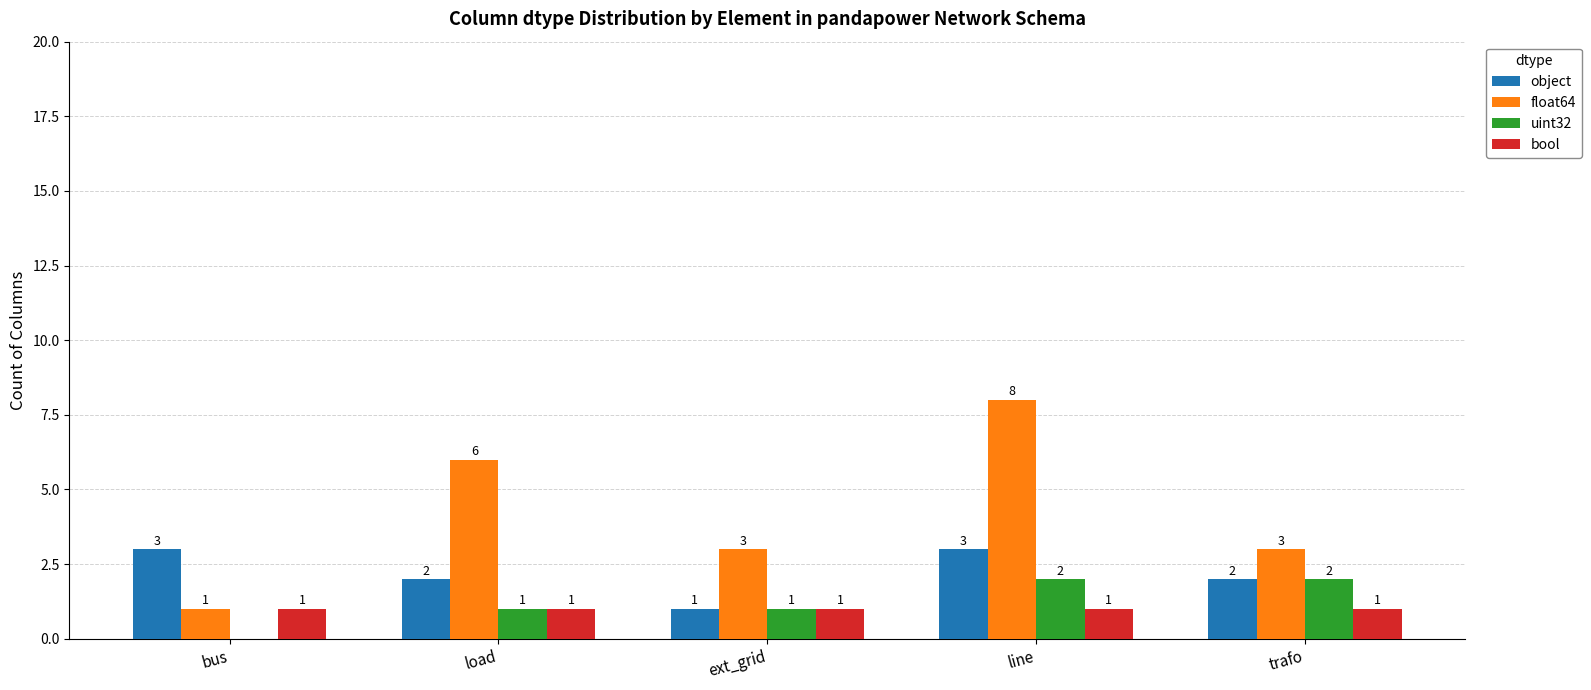

What are all the series names shown in the legend?

object, float64, uint32, bool